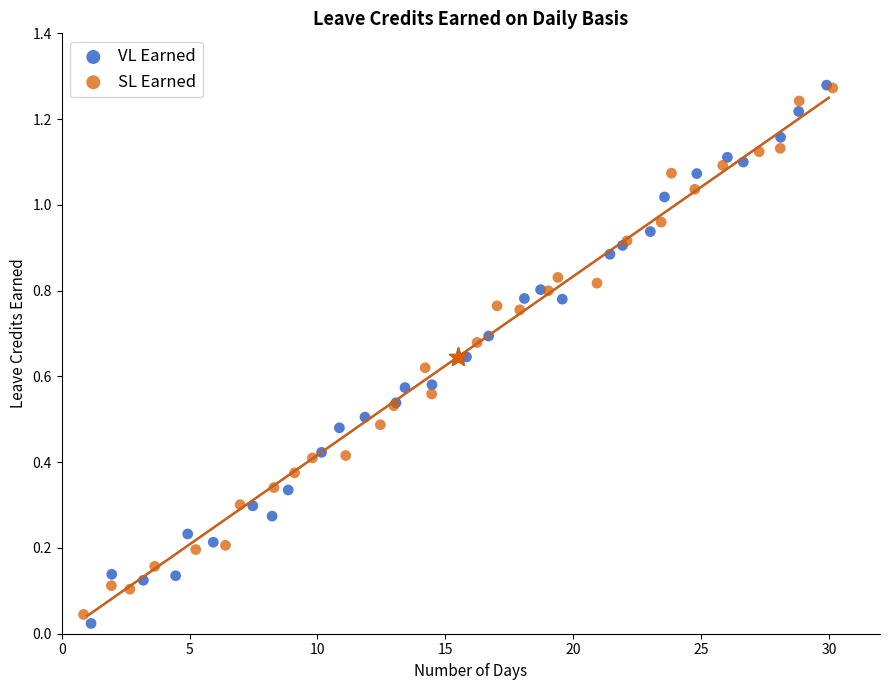

What are all the series names shown in the legend?

VL Earned, SL Earned